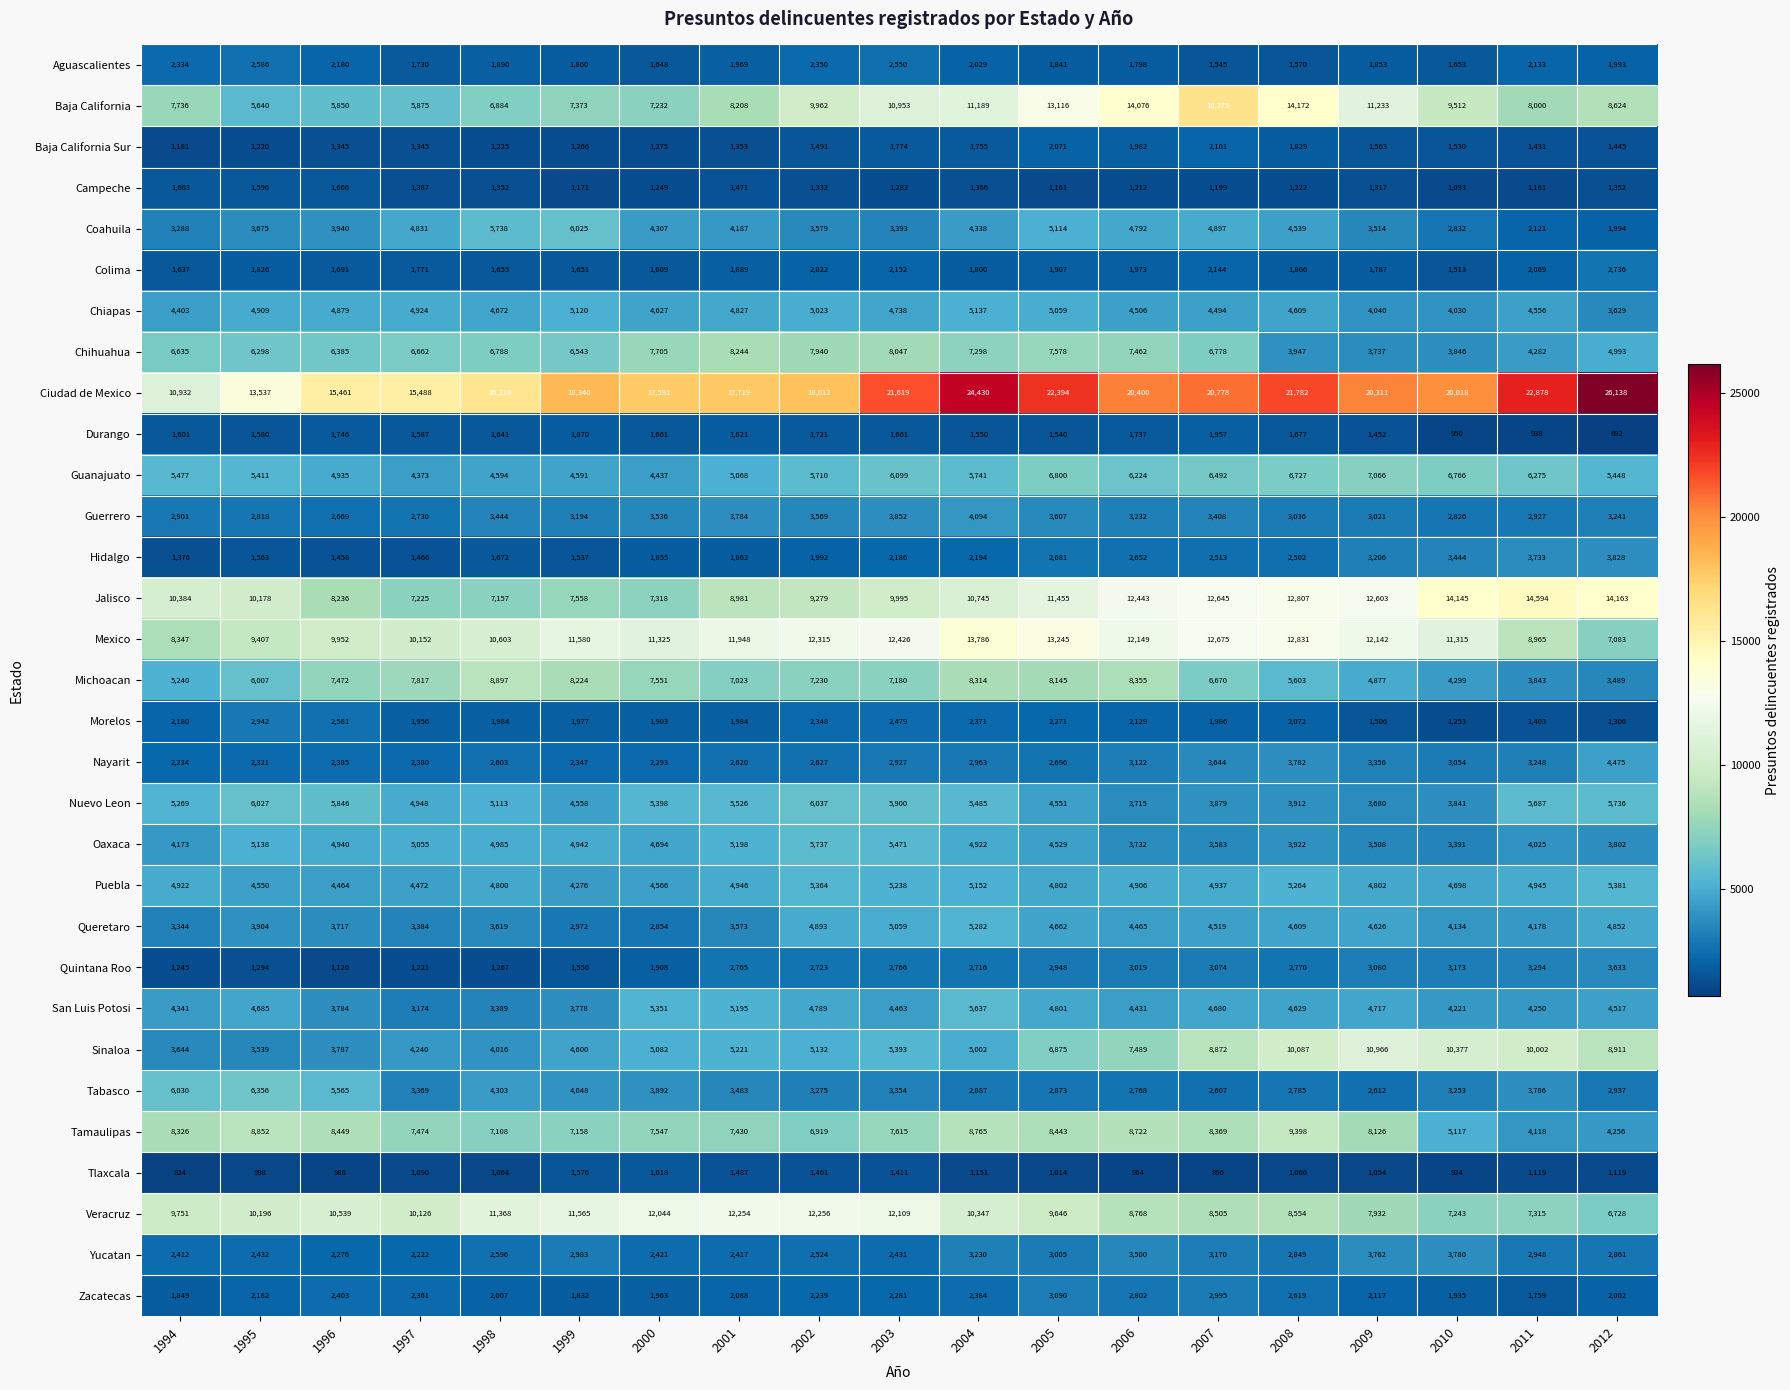

What is the difference between the highest and lowest values at 2011?

21940